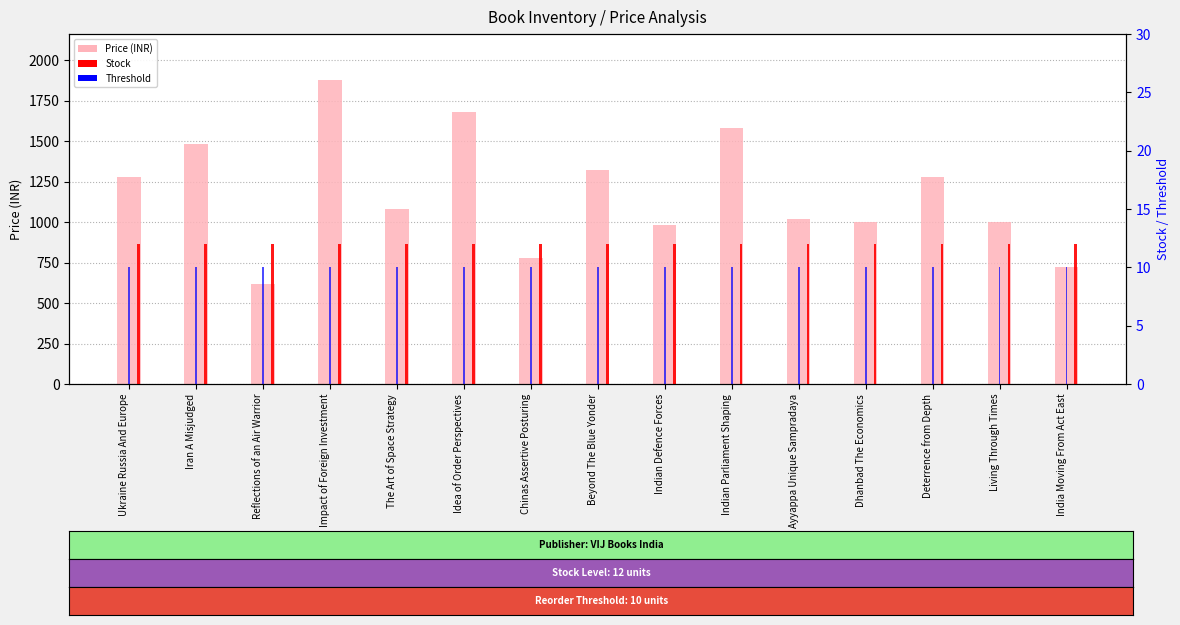

What is the lowest value of the Price series?

620